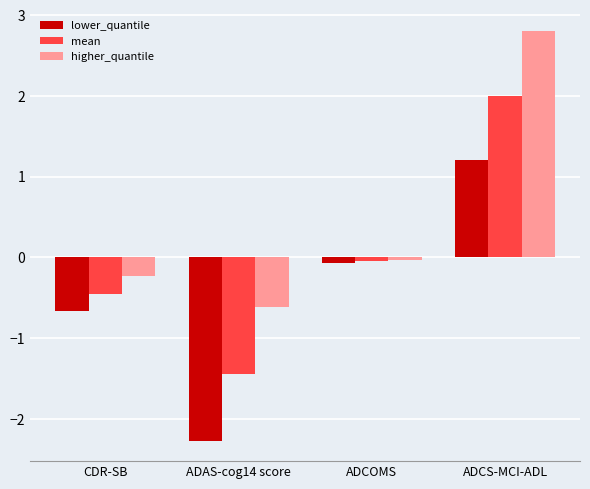

What is the total value across all series at ADCS-MCI-ADL?

6.0